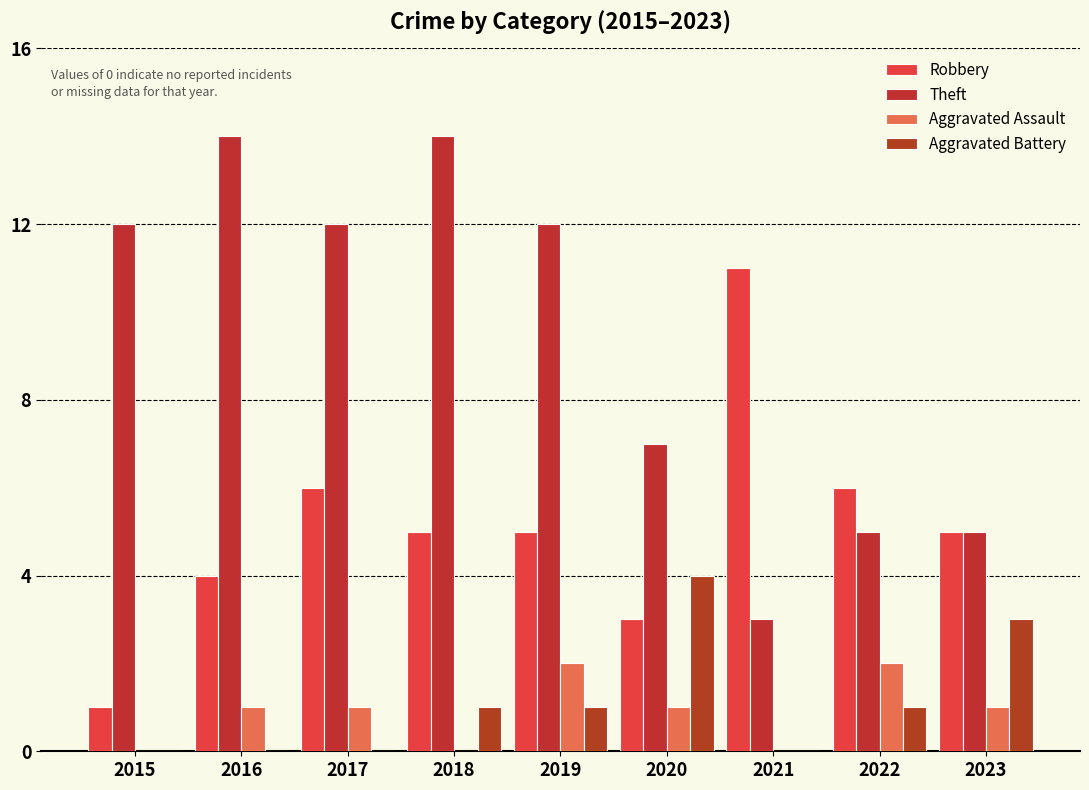

How many groups of bars are there?

9